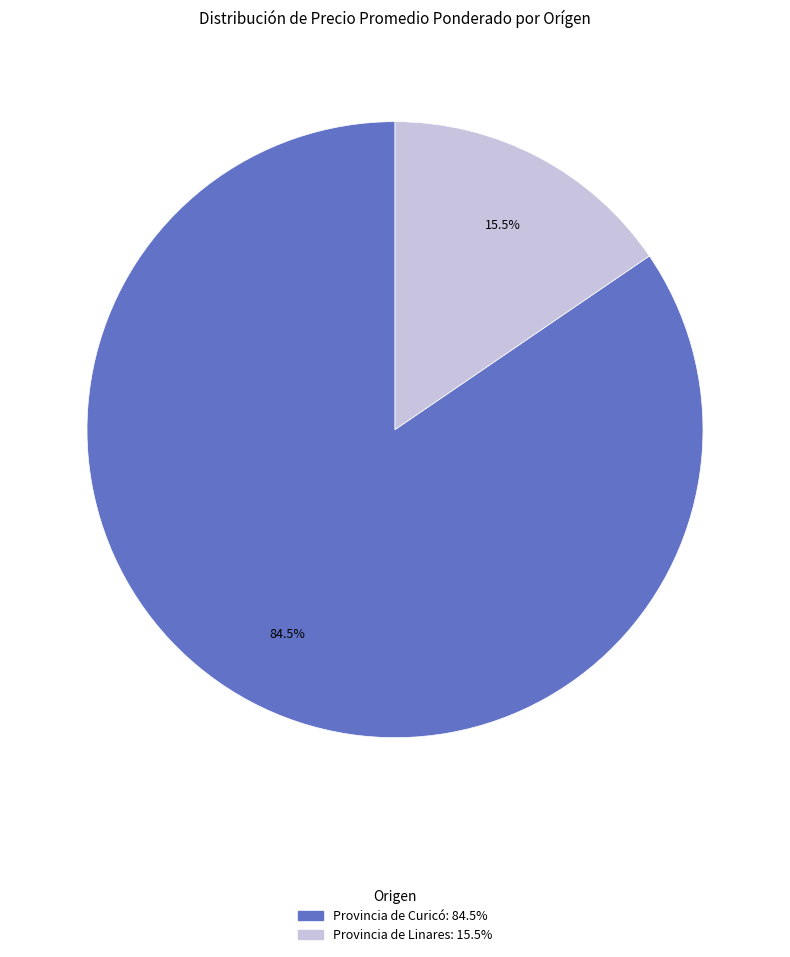

Is there a majority slice in this chart?

Yes